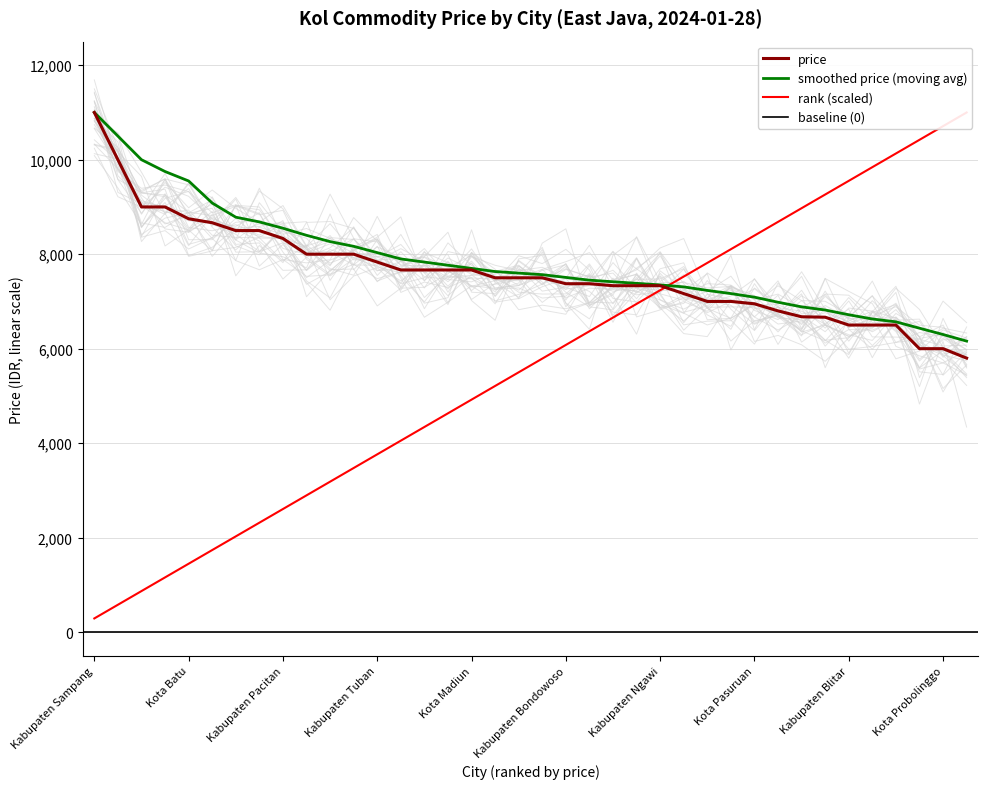

Is it true that no equals 6078.9 at Kabupaten Bondowoso?

True